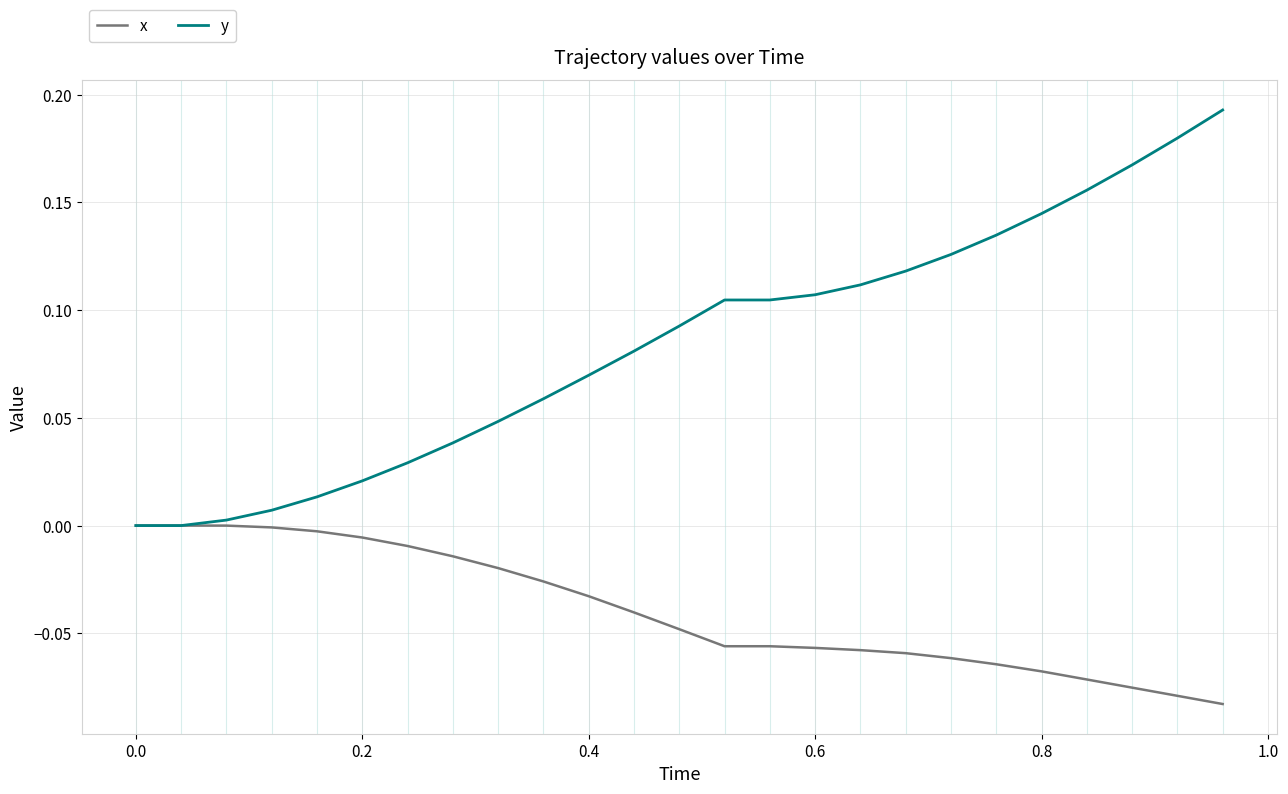

Which series has the largest range (max minus min)?

y